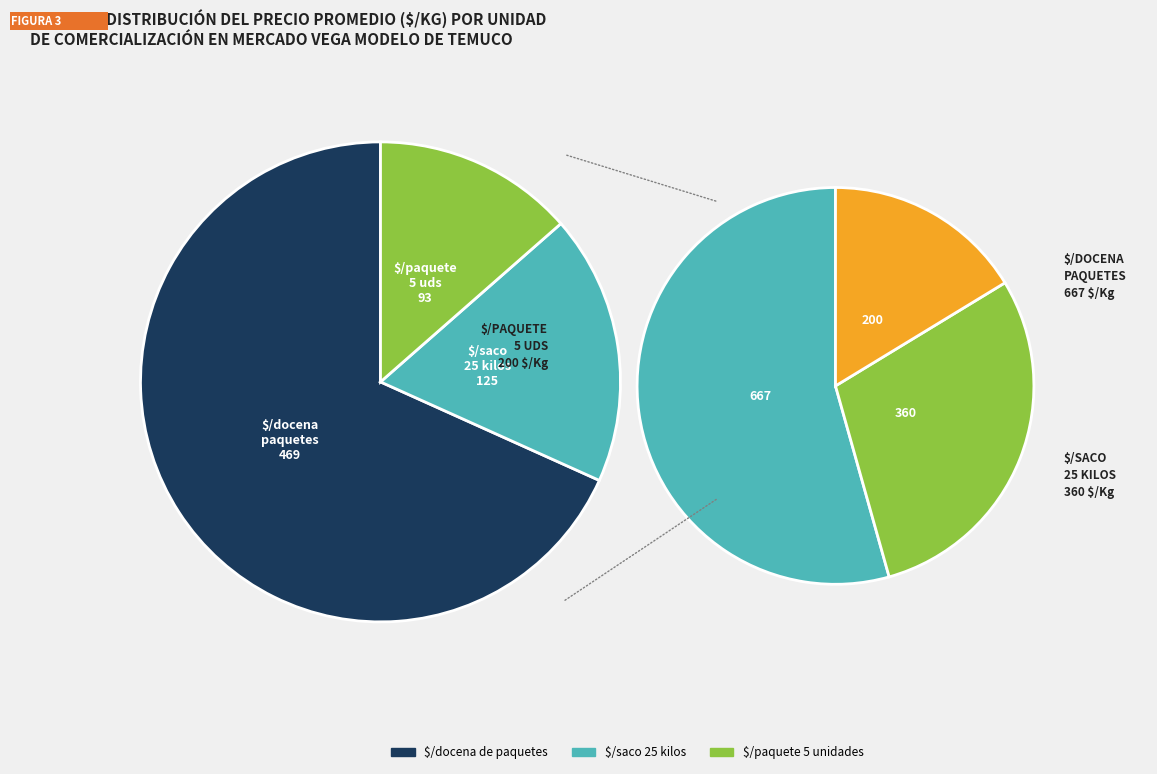

To the nearest percent, what is the average slice percentage?

33%